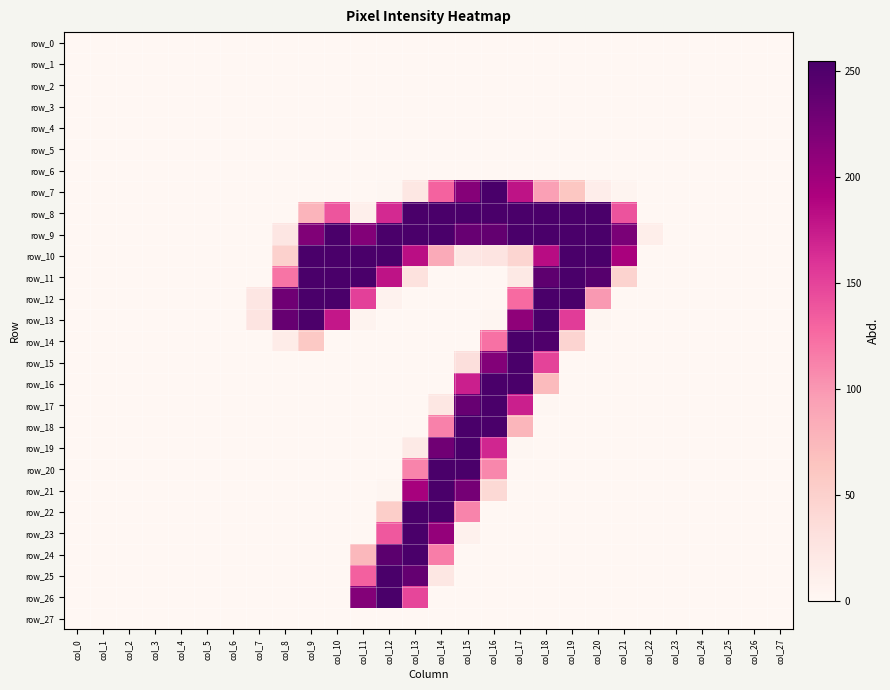

Between col_4 and col_11, which series saw the biggest shift?

row_10